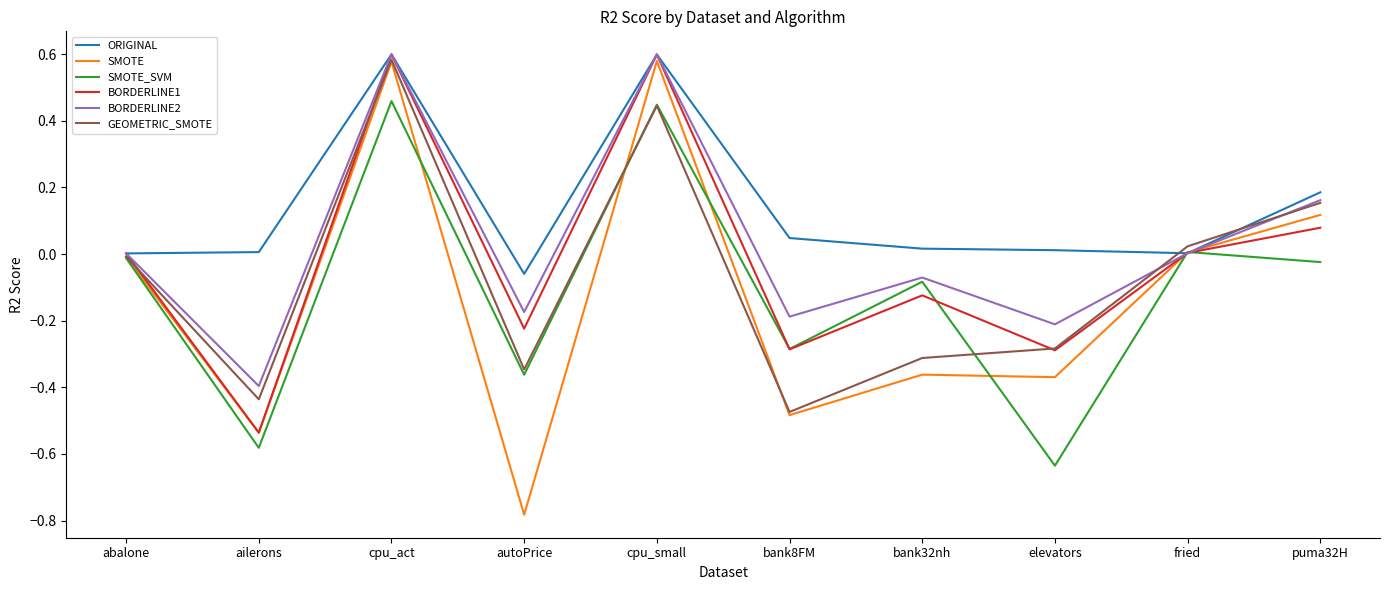

Which series has the widest spread of values?

SMOTE